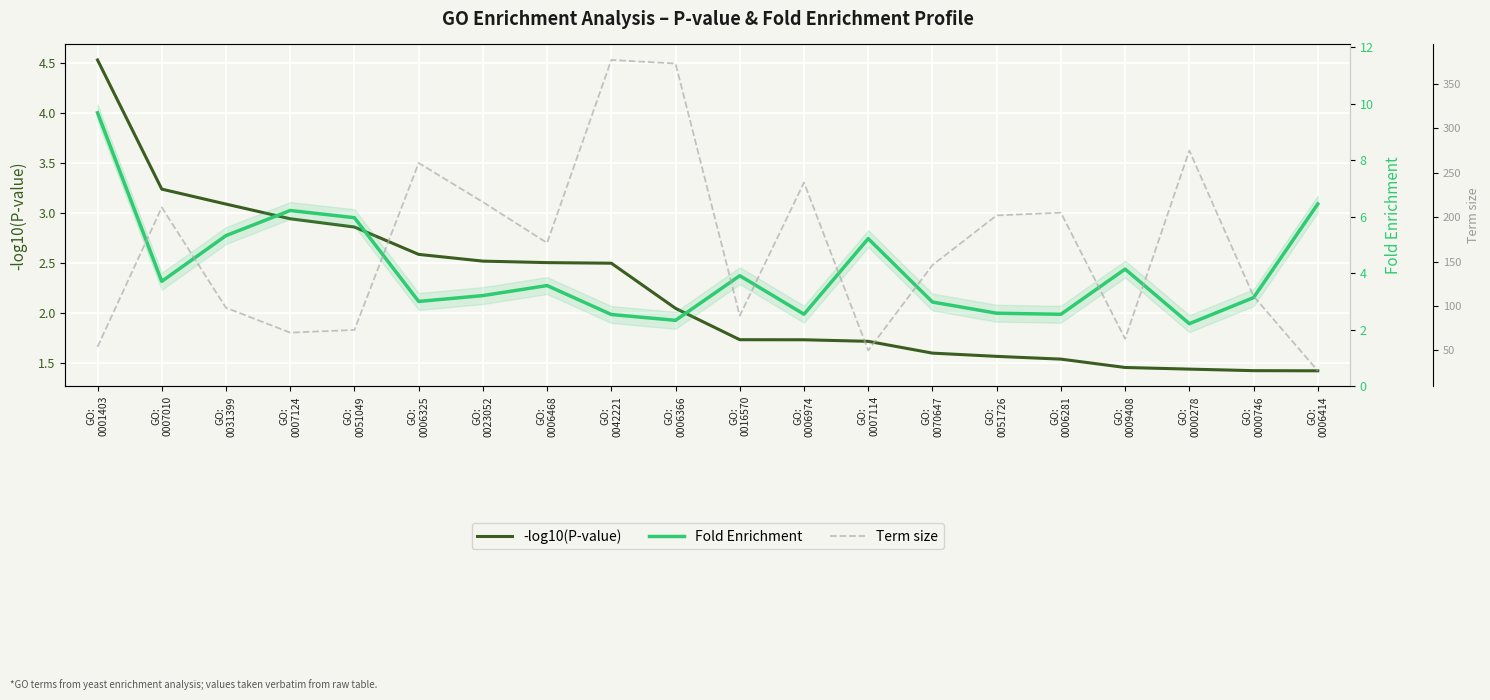

What is the label of the 19th point from the right?

GO:
0007010